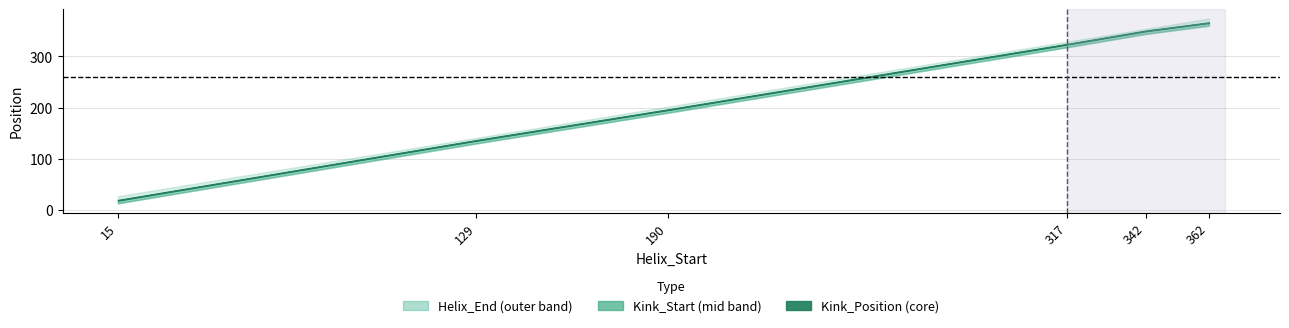

Reading left to right, extract all data points from this chart.

Helix_End: 15=27	129=141	190=202	317=329	342=354	362=374
Kink_Position: 15=19	129=136	190=196	317=324	342=350	362=366
Kink_Start: 15=13	129=130	190=190	317=318	342=344	362=360